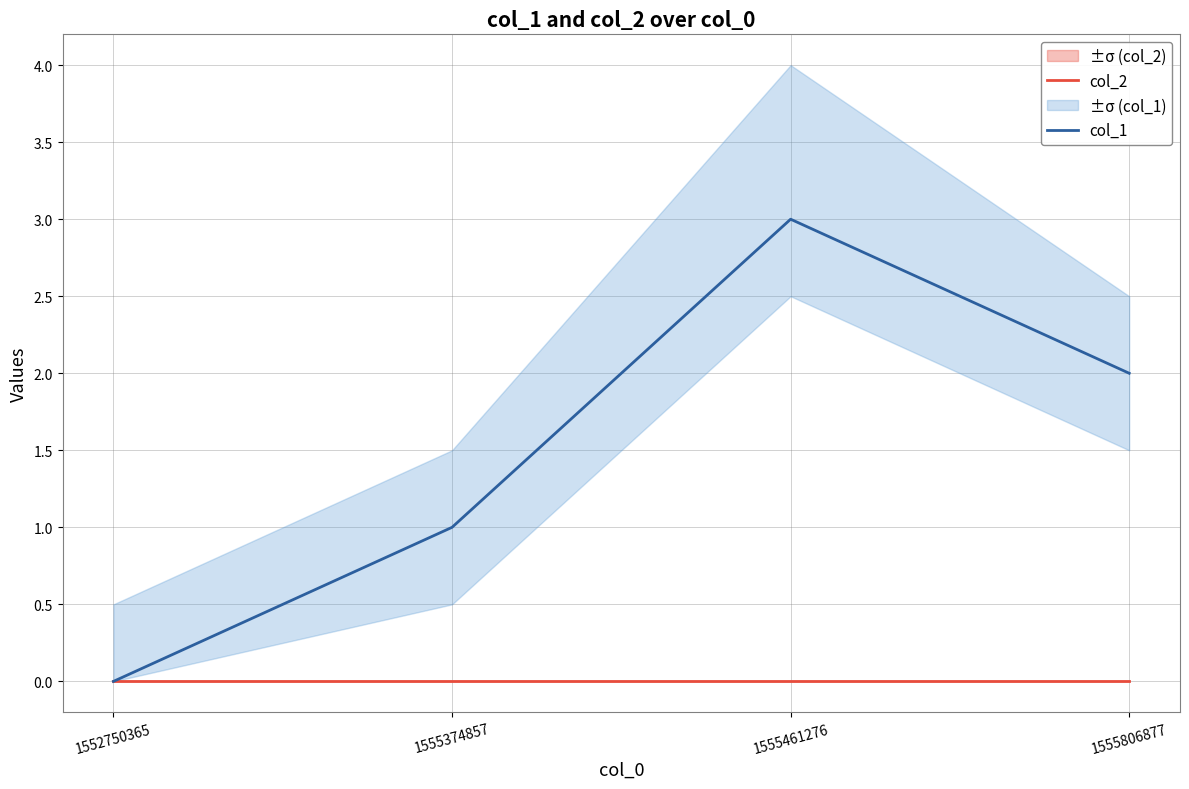

True or false: col_1 and col_2 intersect in this chart.

False